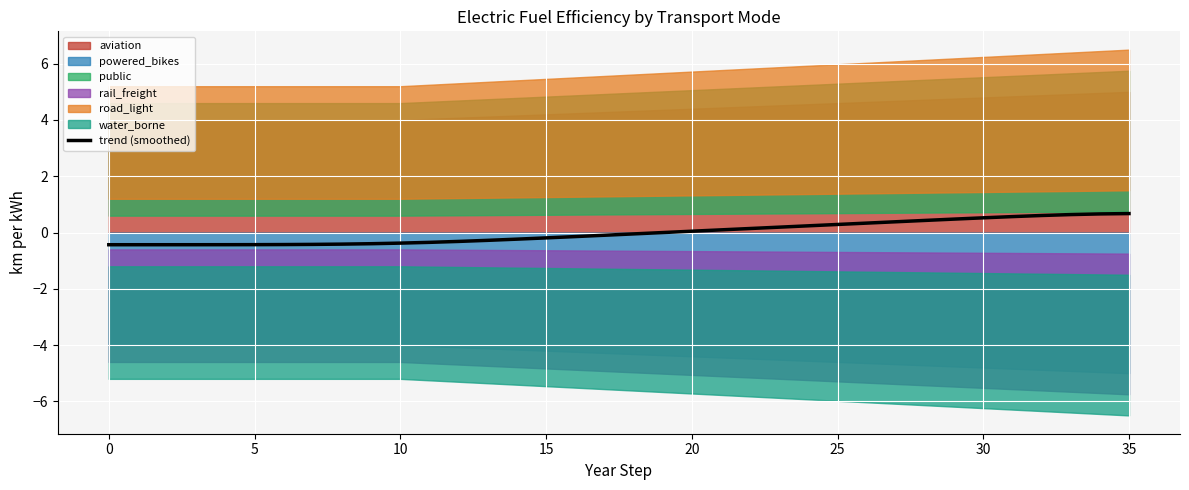

True or false: trend (smoothed) has a value of -0.4 at 0.

True